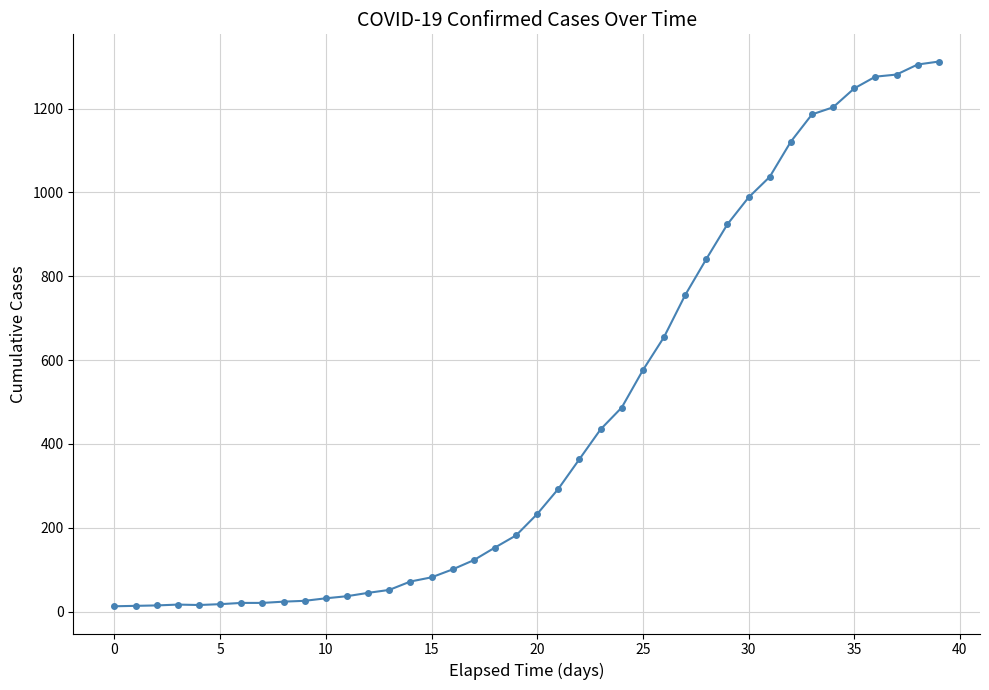

What is the difference between the maximum and minimum values?

1299